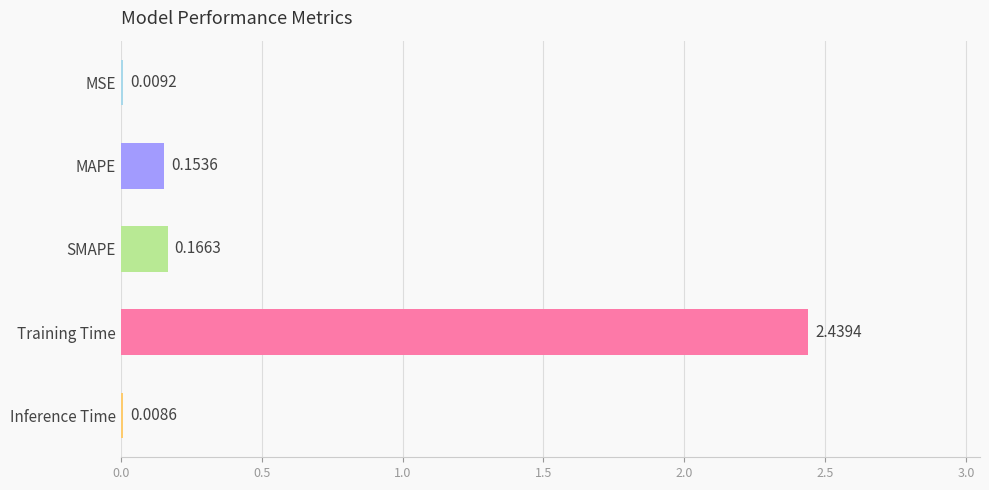

At which label is the value closest to 1?

SMAPE